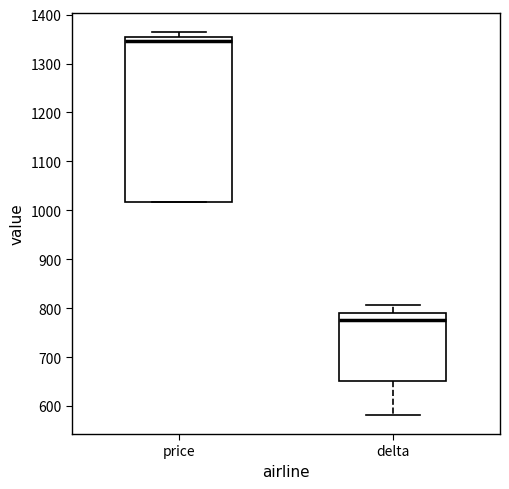

Reading left to right, transcribe this box plot: for each box, give where its median line is, the range the box spans, and where its two whiskers end, as read against the y-axis. The values are not printed on the chart, so give them approximately, as read against the axis.

price: median 1350 (just below the box's upper edge), box 1020 to 1350, whiskers 1020 to 1360
delta: median 780, box 650 to 790, whiskers 580 to 810